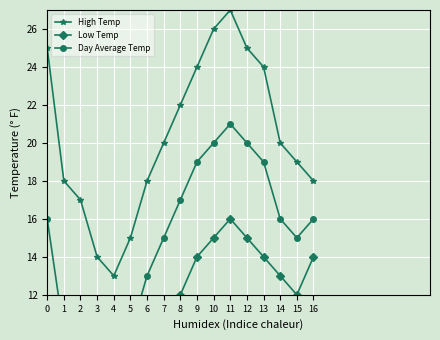

In Day Average Temp, how many points are higher than both neighbors (excluding endpoints)?

1